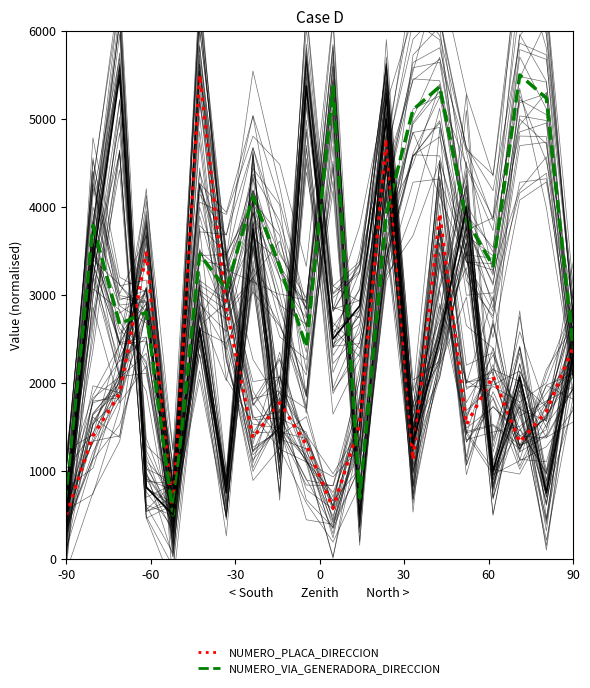

True or false: NOMBRE_VIA_DIRECCION has more than 2 points higher than both neighbors.

True